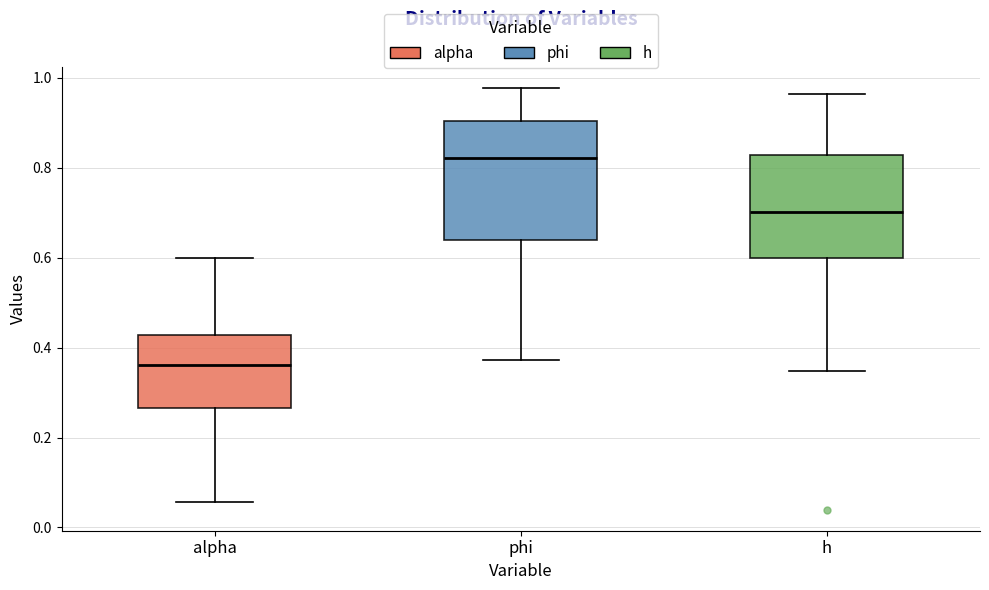

Comparing the boxes themselves (not the whiskers), which one is the tallest?

phi